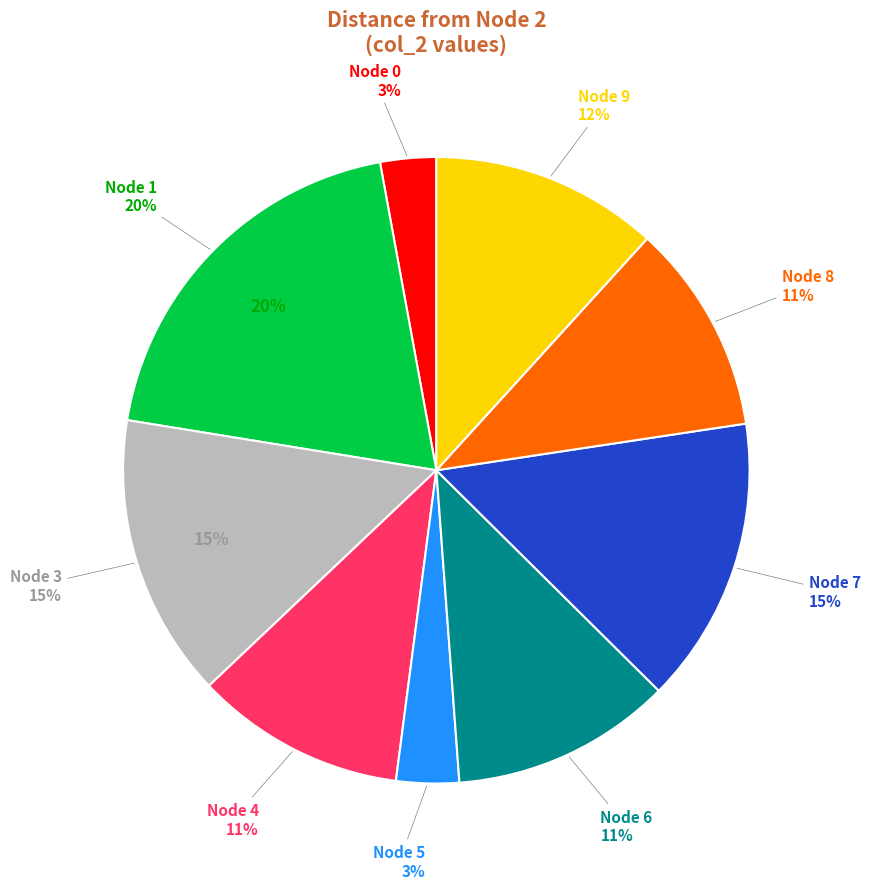

Is it true that Row 3 is 4% of the pie?

False